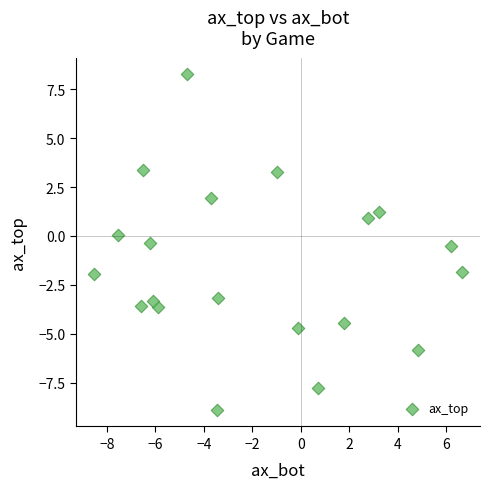

What is the range of X values (max minus min)?

15.2